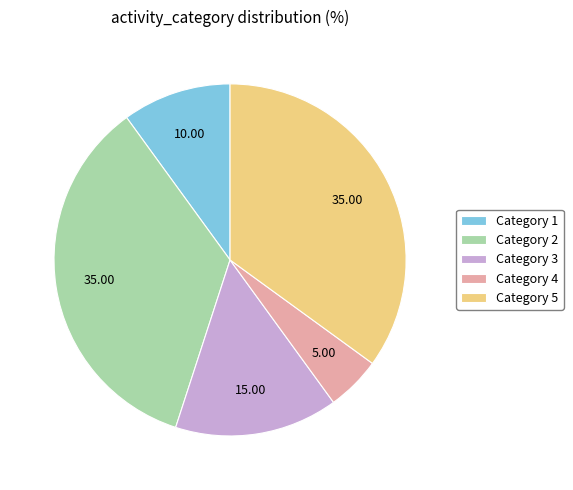

Is there a majority slice in this chart?

No